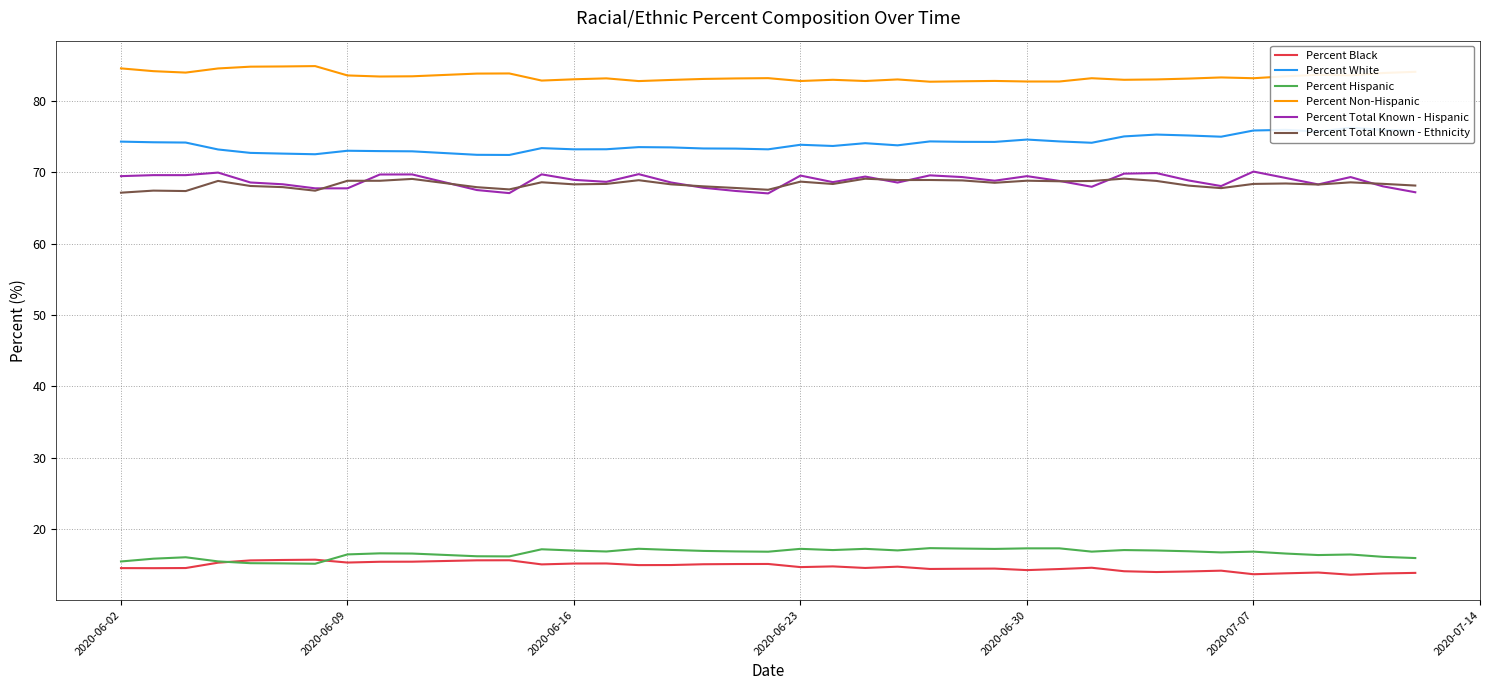

Reading right to left, transcribe all the data shown in this chart.

Percent Black: 13.8	13.8	13.6	13.9	13.8	13.6	14.1	14.0	13.9	14.1	14.6	14.4	14.2	14.4	14.4	14.4	14.7	14.5	14.7	14.6	15.1	15.1	15.0	14.9	14.9	15.2	15.1	15.0	15.6	15.6	15.4	15.4	15.3	15.7	15.6	15.6	15.3	14.5	14.5	14.5
Percent White: 75.8	76.0	76.2	75.7	76.0	75.9	75.0	75.2	75.3	75.0	74.1	74.3	74.6	74.3	74.3	74.3	73.8	74.1	73.7	73.9	73.2	73.3	73.3	73.5	73.5	73.2	73.2	73.4	72.4	72.5	72.9	73.0	73.0	72.5	72.6	72.7	73.2	74.2	74.2	74.3
Percent Hispanic: 15.9	16.1	16.4	16.3	16.5	16.8	16.7	16.9	17.0	17.0	16.8	17.3	17.3	17.2	17.2	17.3	17.0	17.2	17.0	17.2	16.8	16.8	16.9	17.1	17.2	16.8	17.0	17.1	16.1	16.2	16.5	16.6	16.4	15.1	15.2	15.2	15.4	16.0	15.8	15.4
Percent Non-Hispanic: 84.1	83.9	83.6	83.7	83.5	83.2	83.3	83.1	83.0	83.0	83.2	82.7	82.7	82.8	82.8	82.7	83.0	82.8	83.0	82.8	83.2	83.2	83.1	83.0	82.8	83.2	83.0	82.9	83.9	83.8	83.5	83.4	83.6	84.9	84.8	84.8	84.6	84.0	84.2	84.6
Percent Total Known - Hispanic: 67.2	68.0	69.3	68.3	69.2	70.1	68.1	68.8	69.9	69.8	68.0	68.8	69.5	68.8	69.3	69.6	68.6	69.4	68.6	69.5	67.0	67.4	67.8	68.6	69.7	68.7	68.9	69.7	67.1	67.5	69.7	69.7	67.8	67.8	68.3	68.6	70.0	69.6	69.6	69.5
Percent Total Known - Ethnicity: 68.1	68.4	68.6	68.3	68.4	68.4	67.8	68.1	68.8	69.1	68.8	68.7	68.8	68.5	68.9	68.9	68.9	69.1	68.4	68.7	67.5	67.8	68.0	68.3	68.9	68.4	68.3	68.6	67.6	67.9	69.1	68.8	68.8	67.4	67.9	68.1	68.8	67.4	67.4	67.1